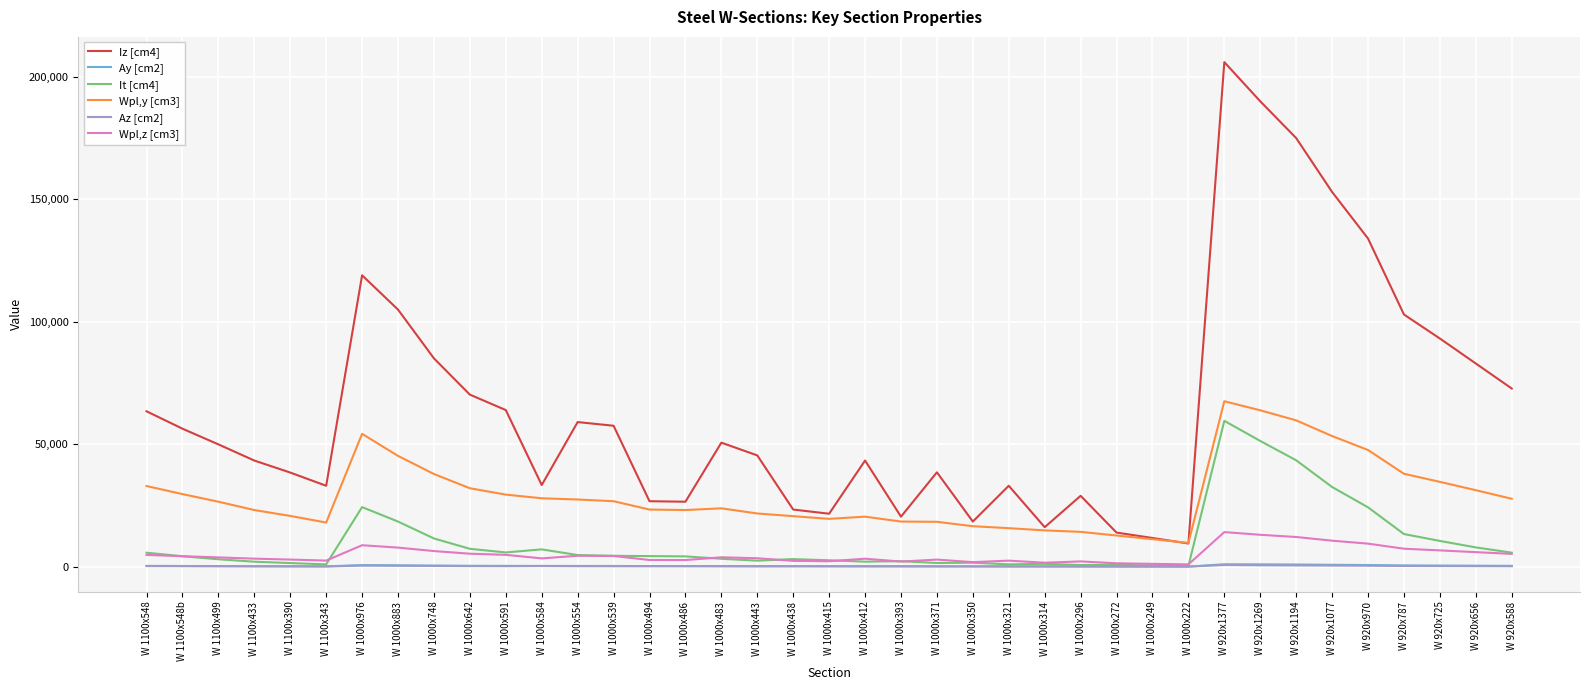

True or false: Iz [cm4] and Az [cm2] cross at least once.

False